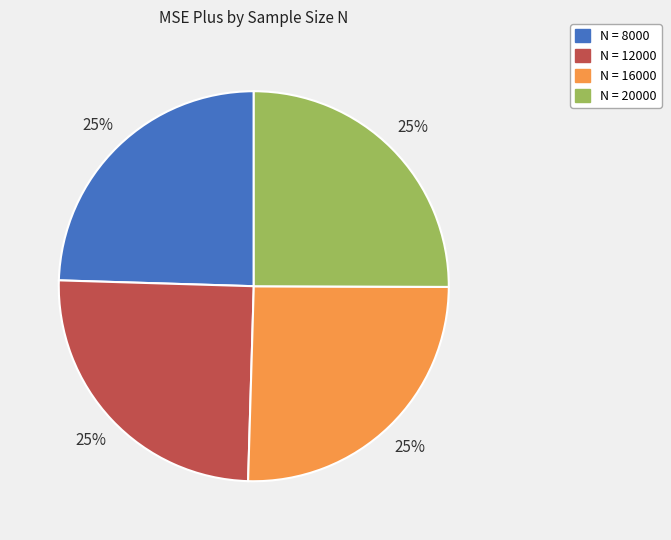

What percentage is the N = 20000 slice, to the nearest percent?

25%